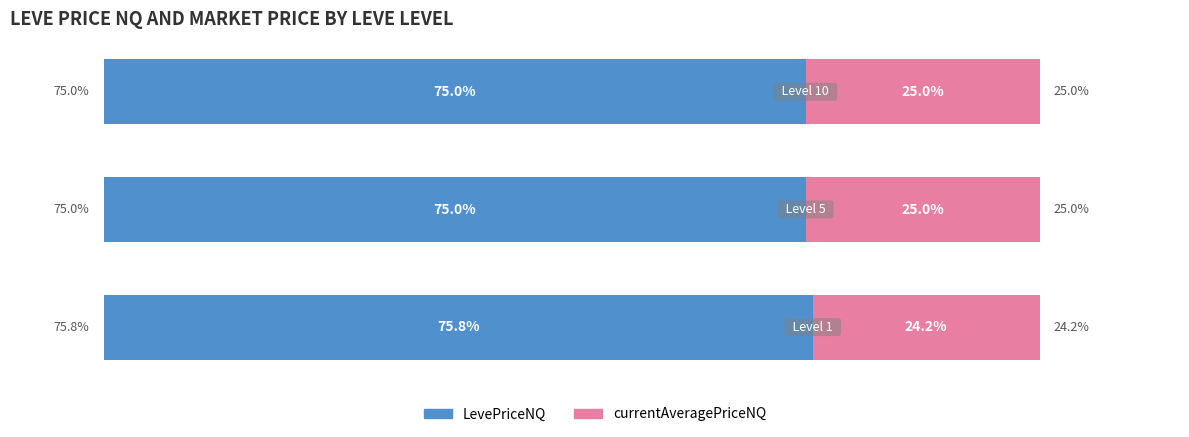

Count the number of data series in this chart.

2